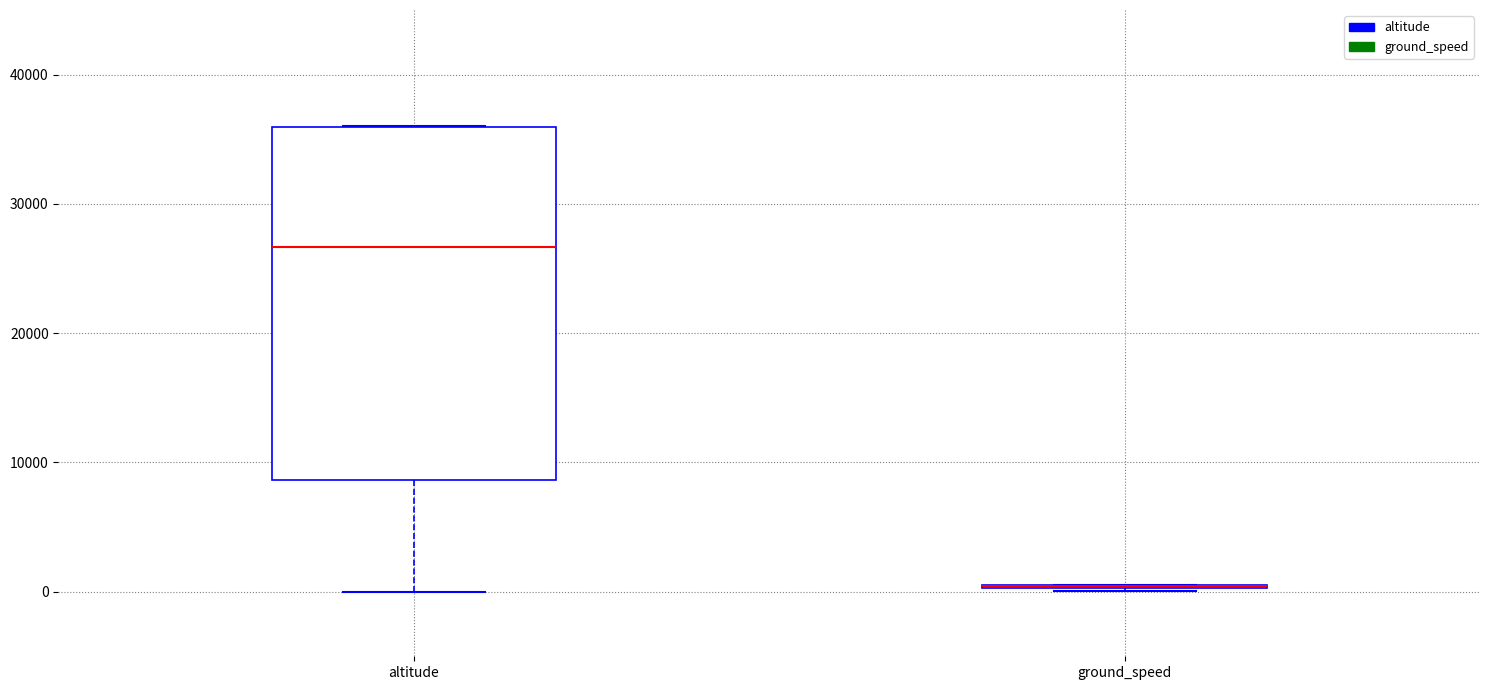

Reading left to right, read every box against the y-axis: the position of its median line, the range the box covers, and the ends of its whiskers. The values are not printed on the chart, so give them approximately, as read against the axis.

altitude: median 27000, box 9000 to 36000, whiskers 0 to 36000
ground_speed: box collapsed to a line at 0, whiskers 0 to 1000